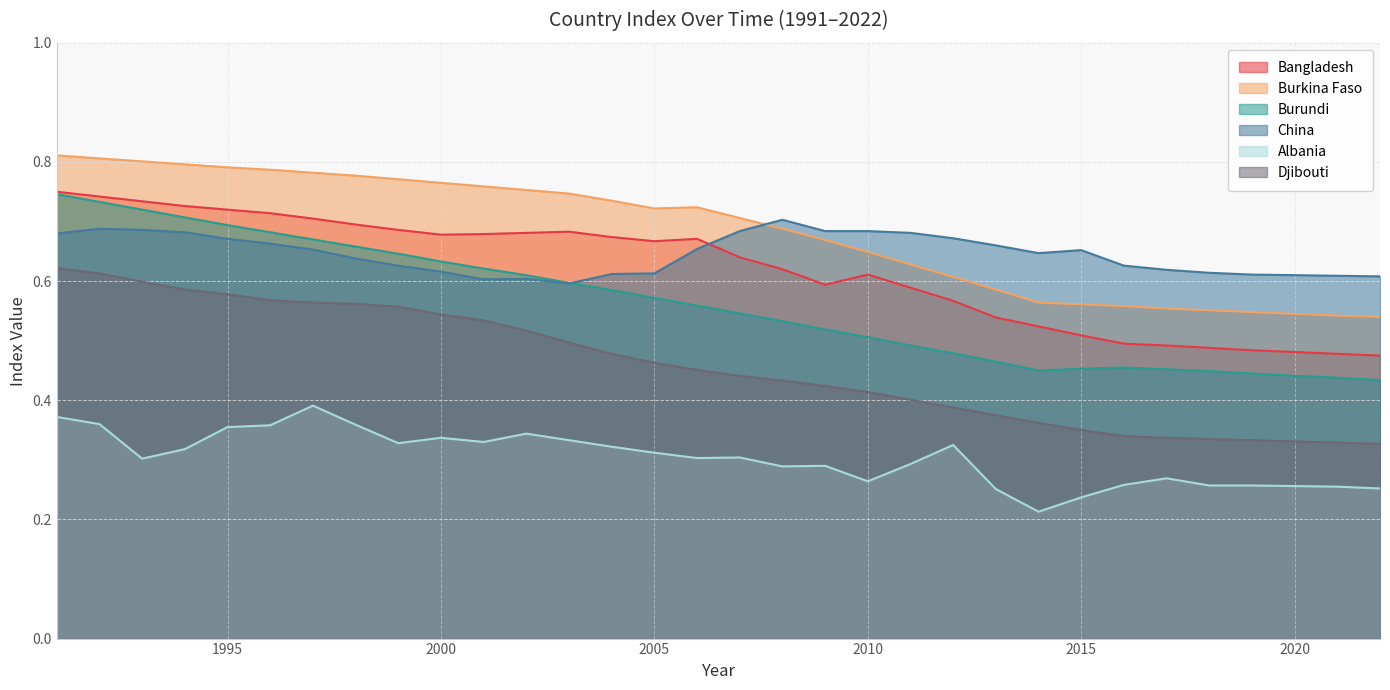

Is it true that Burundi equals 0.3 at 2013?

False